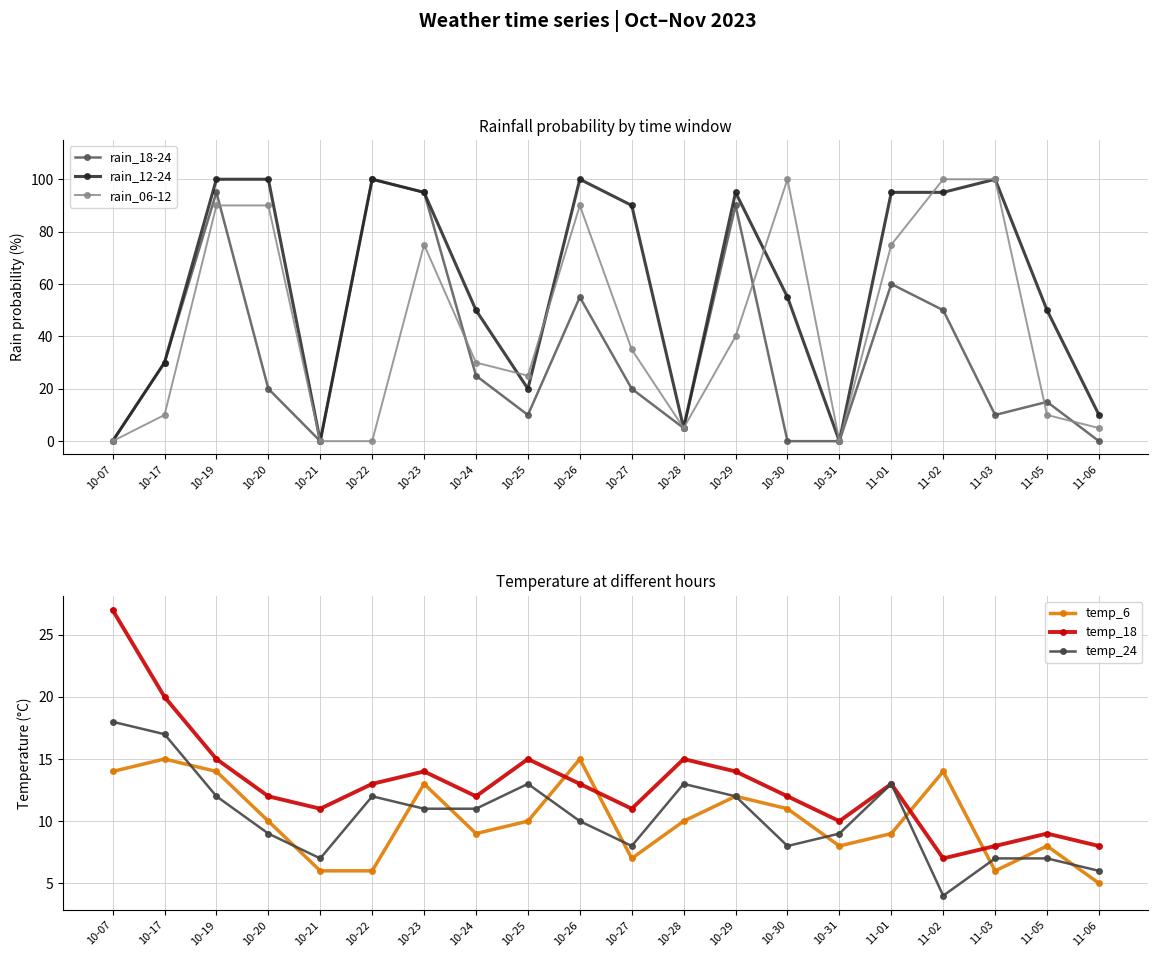

Where do rain_18-24 and rain_06-12 first cross each other?

10-19 and 10-20